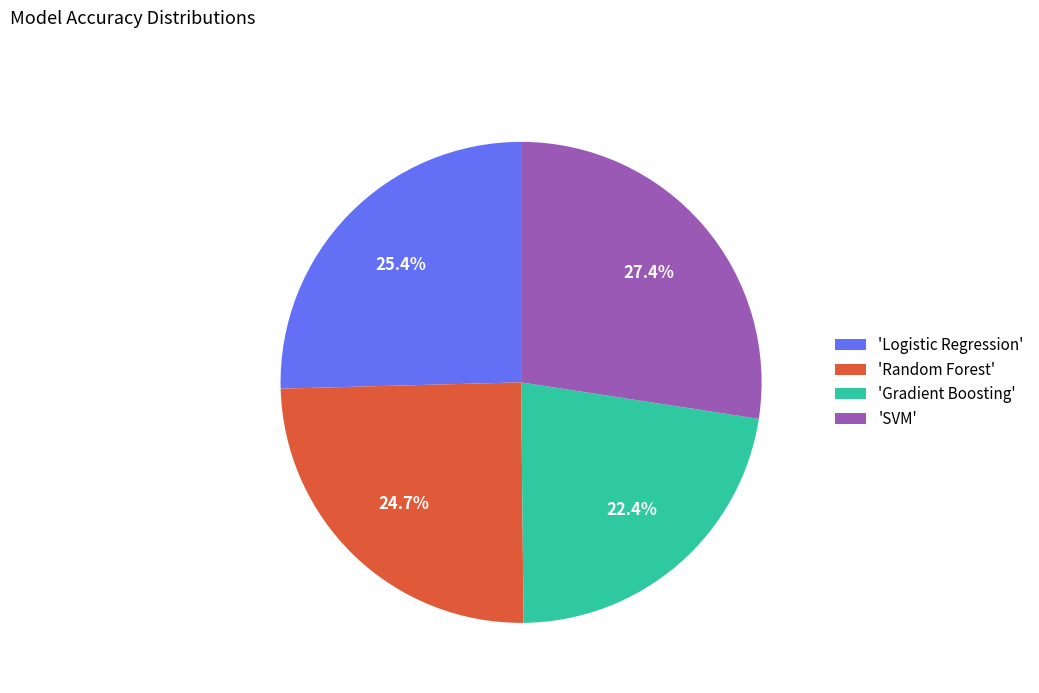

Count the number of slices in the pie.

4